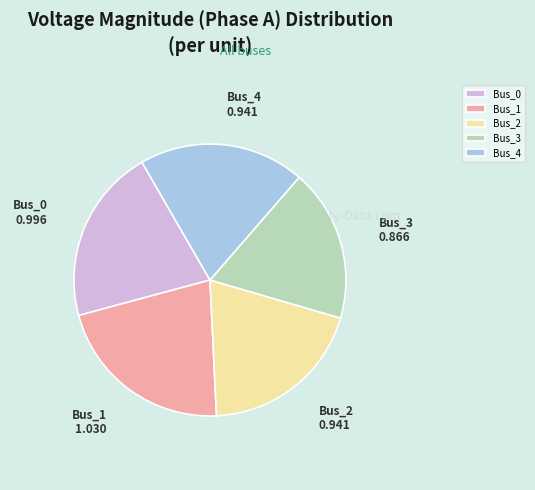

Which category has the biggest portion of the pie?

Bus_1